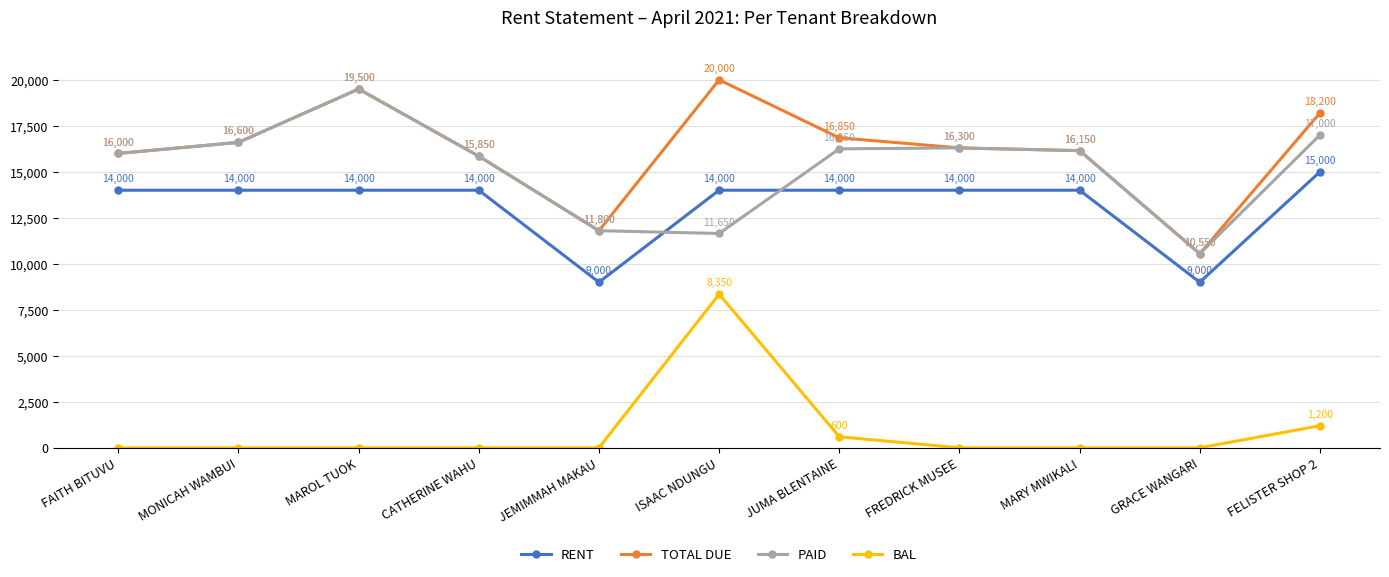

At which label is TOTAL DUE closest to 15275?

CATHERINE WAHU